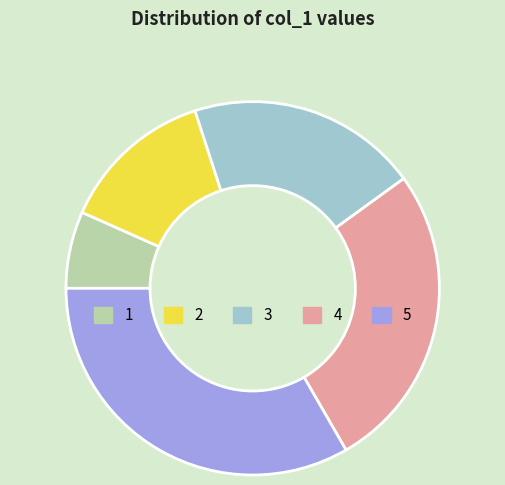

Is it true that 4 is 27% of the pie?

True